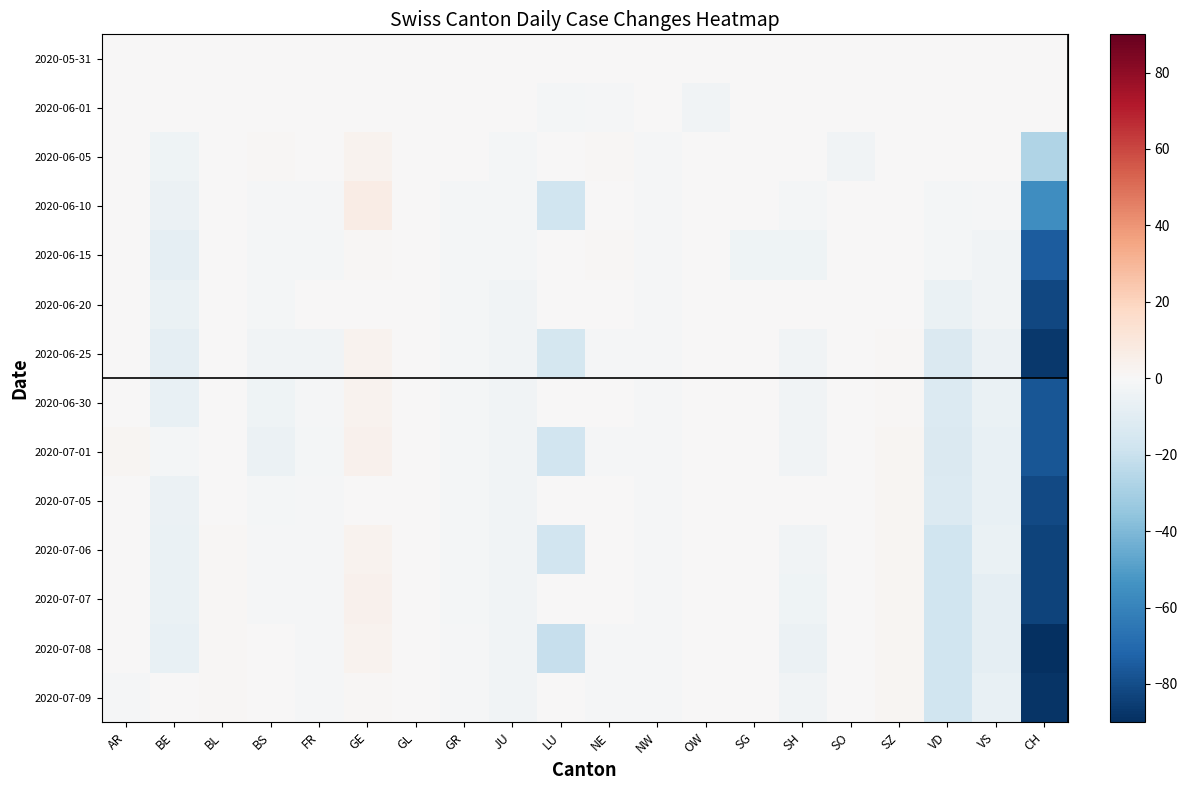

Reading right to left, transcribe all the data shown in this chart.

2020-05-31: CH=0	VS=0	VD=0	SZ=0	SO=0	SH=0	SG=0	OW=0	NW=0	NE=0	LU=0	JU=0	GR=0	GL=0	GE=0	FR=0	BS=0	BL=0	BE=0	AR=0
2020-06-01: CH=0	VS=0	VD=0	SZ=0	SO=0	SH=0	SG=0	OW=-3	NW=0	NE=-1	LU=-2	JU=0	GR=0	GL=0	GE=0	FR=0	BS=0	BL=0	BE=0	AR=0
2020-06-05: CH=-27	VS=0	VD=0	SZ=0	SO=-3	SH=0	SG=0	OW=0	NW=-1	NE=1	LU=0	JU=-2	GR=0	GL=0	GE=3	FR=0	BS=1	BL=0	BE=-4	AR=0
2020-06-10: CH=-56	VS=-1	VD=-2	SZ=0	SO=0	SH=-2	SG=0	OW=0	NW=-1	NE=0	LU=-18	JU=-2	GR=-2	GL=0	GE=7	FR=-1	BS=-1	BL=0	BE=-5	AR=0
2020-06-15: CH=-75	VS=-3	VD=-2	SZ=0	SO=0	SH=-4	SG=-4	OW=0	NW=-1	NE=1	LU=0	JU=-2	GR=-2	GL=0	GE=1	FR=-2	BS=-2	BL=0	BE=-8	AR=0
2020-06-20: CH=-82	VS=-3	VD=-6	SZ=0	SO=0	SH=0	SG=0	OW=0	NW=-1	NE=0	LU=0	JU=-3	GR=-2	GL=0	GE=0	FR=0	BS=-2	BL=0	BE=-6	AR=0
2020-06-25: CH=-87	VS=-5	VD=-13	SZ=1	SO=0	SH=-3	SG=0	OW=0	NW=-1	NE=-1	LU=-16	JU=-3	GR=-2	GL=0	GE=3	FR=-3	BS=-3	BL=0	BE=-8	AR=0
2020-06-30: CH=-77	VS=-6	VD=-12	SZ=1	SO=0	SH=-3	SG=0	OW=0	NW=-1	NE=0	LU=0	JU=-3	GR=-2	GL=0	GE=3	FR=-1	BS=-4	BL=0	BE=-7	AR=0
2020-07-01: CH=-77	VS=-7	VD=-13	SZ=2	SO=0	SH=-3	SG=0	OW=0	NW=-1	NE=-1	LU=-17	JU=-3	GR=-2	GL=0	GE=4	FR=-2	BS=-5	BL=0	BE=-2	AR=2
2020-07-05: CH=-81	VS=-7	VD=-12	SZ=2	SO=0	SH=0	SG=0	OW=0	NW=-1	NE=0	LU=0	JU=-3	GR=-2	GL=0	GE=0	FR=-1	BS=-2	BL=0	BE=-5	AR=0
2020-07-06: CH=-83	VS=-6	VD=-18	SZ=2	SO=0	SH=-3	SG=0	OW=0	NW=-1	NE=0	LU=-17	JU=-3	GR=-2	GL=0	GE=3	FR=-1	BS=-1	BL=1	BE=-6	AR=0
2020-07-07: CH=-83	VS=-8	VD=-18	SZ=2	SO=0	SH=-4	SG=0	OW=0	NW=-1	NE=0	LU=0	JU=-3	GR=-2	GL=0	GE=4	FR=-1	BS=-1	BL=1	BE=-6	AR=0
2020-07-08: CH=-90	VS=-8	VD=-18	SZ=2	SO=0	SH=-5	SG=0	OW=0	NW=-1	NE=-1	LU=-21	JU=-3	GR=-1	GL=0	GE=3	FR=-1	BS=0	BL=1	BE=-7	AR=0
2020-07-09: CH=-88	VS=-7	VD=-18	SZ=2	SO=0	SH=-3	SG=0	OW=0	NW=-1	NE=-1	LU=0	JU=-3	GR=-1	GL=0	GE=1	FR=-1	BS=0	BL=1	BE=0	AR=-1